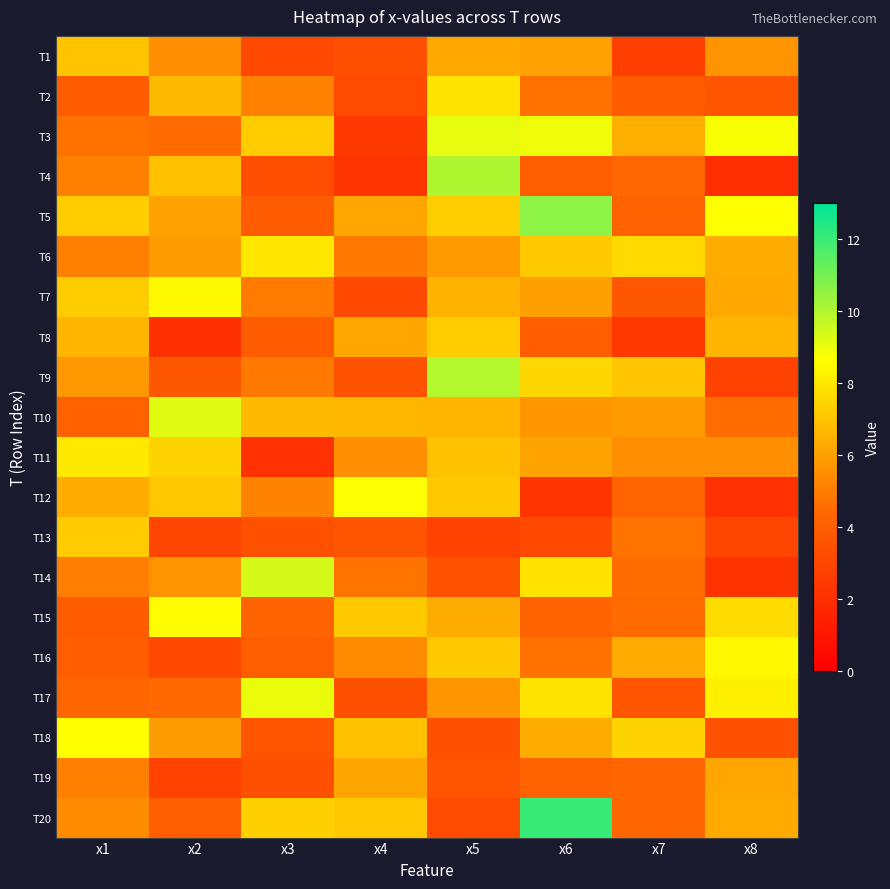

Reading left to right, what are all the values shown in this chart?

T1: x1=7.0	x2=5.5	x3=3.1	x4=3.4	x5=6.2	x6=6.0	x7=2.7	x8=5.7
T2: x1=3.9	x2=6.8	x3=5.1	x4=3.2	x5=7.9	x6=4.7	x7=3.9	x8=3.6
T3: x1=4.7	x2=4.5	x3=7.2	x4=2.5	x5=9.1	x6=8.9	x7=6.4	x8=8.7
T4: x1=5.0	x2=6.9	x3=3.3	x4=2.3	x5=10.0	x6=4.0	x7=4.4	x8=2.0
T5: x1=7.2	x2=6.0	x3=3.9	x4=6.2	x5=7.3	x6=10.6	x7=4.2	x8=8.6
T6: x1=5.0	x2=5.9	x3=8.0	x4=4.9	x5=5.8	x6=7.1	x7=7.6	x8=6.3
T7: x1=7.2	x2=8.5	x3=4.9	x4=3.1	x5=6.5	x6=5.9	x7=3.7	x8=6.2
T8: x1=6.6	x2=2.0	x3=3.9	x4=6.2	x5=7.2	x6=4.0	x7=2.4	x8=6.6
T9: x1=5.8	x2=3.7	x3=4.9	x4=3.5	x5=9.9	x6=7.5	x7=7.0	x8=2.8
T10: x1=4.1	x2=9.1	x3=6.7	x4=6.6	x5=6.6	x6=5.7	x7=5.8	x8=4.5
T11: x1=8.0	x2=7.4	x3=2.1	x4=5.5	x5=6.9	x6=6.1	x7=5.5	x8=5.5
T12: x1=6.3	x2=7.1	x3=5.2	x4=8.7	x5=7.1	x6=2.3	x7=4.3	x8=2.1
T13: x1=7.2	x2=3.0	x3=3.5	x4=3.6	x5=2.8	x6=3.1	x7=4.7	x8=3.0
T14: x1=5.0	x2=5.6	x3=9.4	x4=4.7	x5=3.5	x6=7.8	x7=4.5	x8=2.2
T15: x1=3.9	x2=8.6	x3=4.2	x4=7.2	x5=6.3	x6=4.3	x7=4.5	x8=7.7
T16: x1=4.0	x2=3.1	x3=4.1	x4=5.4	x5=7.1	x6=4.7	x7=6.3	x8=8.5
T17: x1=4.3	x2=4.5	x3=9.0	x4=3.4	x5=5.7	x6=7.9	x7=3.6	x8=8.2
T18: x1=8.7	x2=5.9	x3=3.6	x4=7.0	x5=3.4	x6=6.3	x7=7.4	x8=3.5
T19: x1=5.1	x2=2.8	x3=3.4	x4=6.1	x5=3.6	x6=4.3	x7=4.3	x8=6.2
T20: x1=5.4	x2=4.1	x3=7.3	x4=7.1	x5=3.2	x6=12.0	x7=4.3	x8=6.3